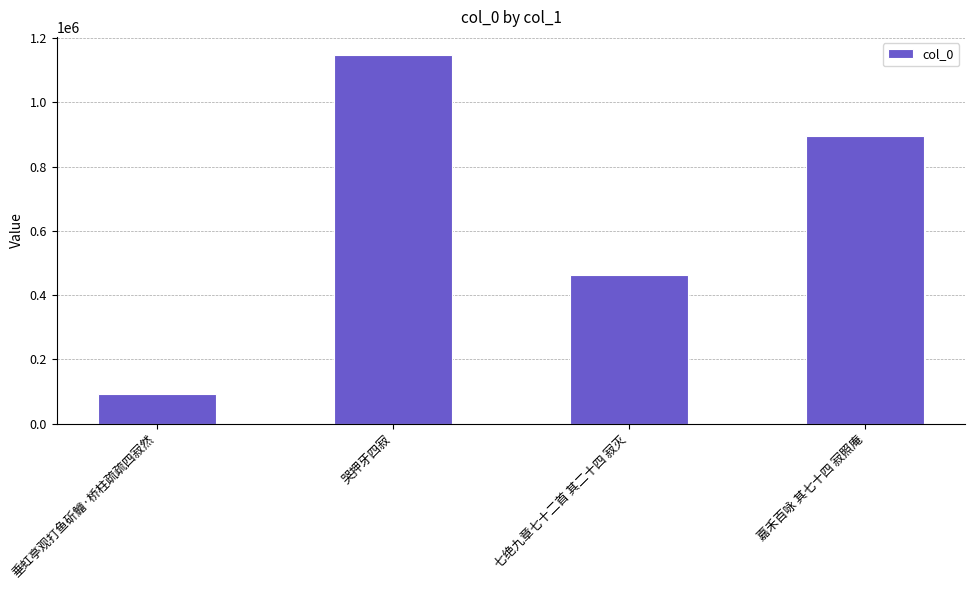

Is it true that the value at 嘉禾百咏 其七十四 寂照庵 is 896107?

True